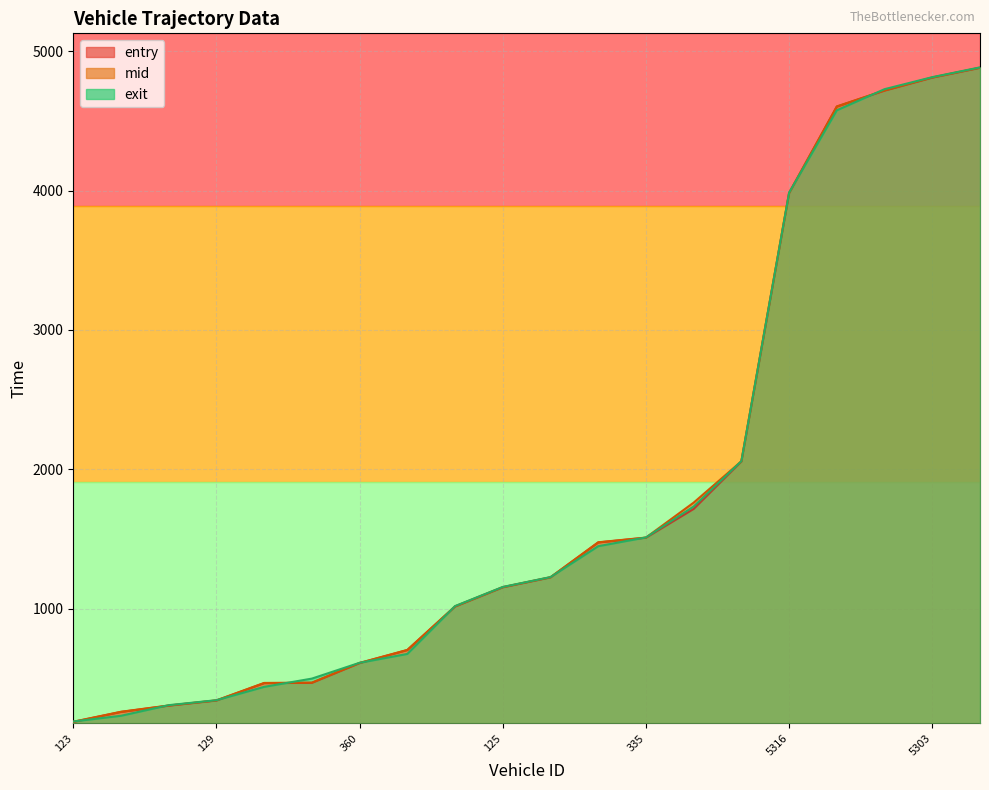

The mid series shows 4604.2 at 4358. True or false?

True